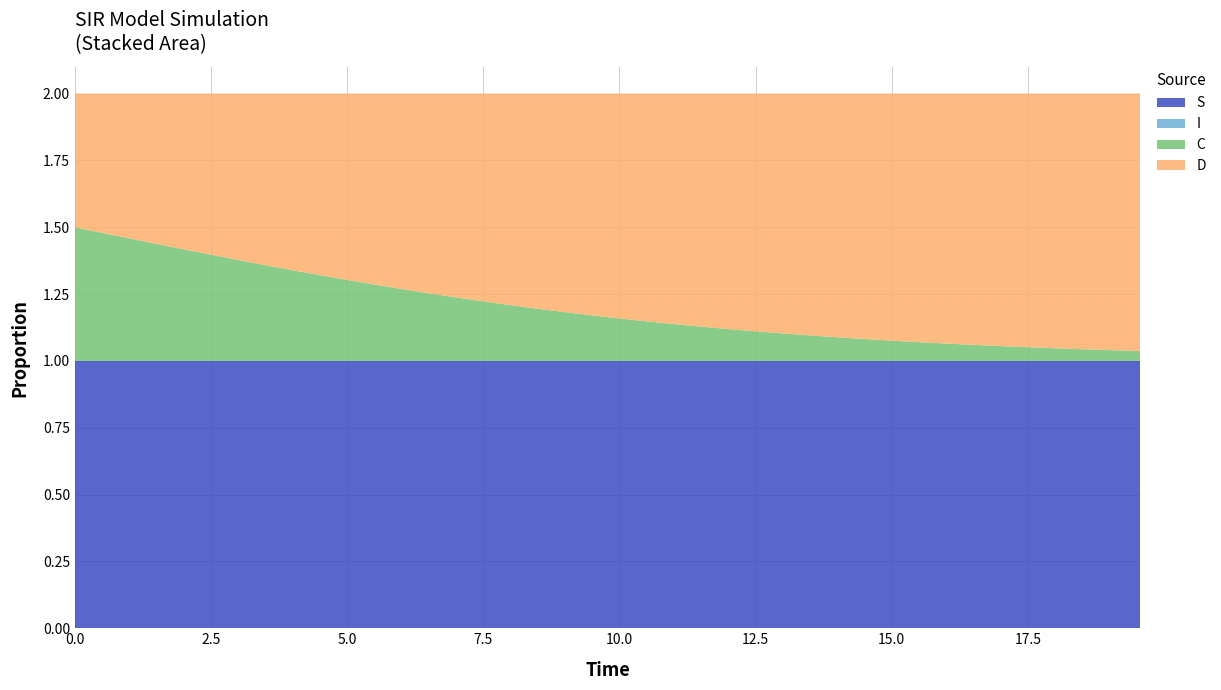

Reading left to right, list all the values displayed in this chart.

S: 1.0	1.0	1.0	1.0	1.0	1.0	1.0	1.0	1.0	1.0	1.0	1.0	1.0	1.0	1.0	1.0	1.0	1.0	1.0	1.0	1.0	1.0	1.0	1.0	1.0	1.0	1.0	1.0	1.0	1.0	1.0	1.0	1.0	1.0	1.0	1.0	1.0	1.0	1.0	1.0
I: 0.0	0.0	0.0	0.0	0.0	0.0	0.0	0.0	0.0	0.0	0.0	0.0	0.0	0.0	0.0	0.0	0.0	0.0	0.0	0.0	0.0	0.0	0.0	0.0	0.0	0.0	0.0	0.0	0.0	0.0	0.0	0.0	0.0	0.0	0.0	0.0	0.0	0.0	0.0	0.0
C: 0.5	0.5	0.5	0.4	0.4	0.4	0.4	0.4	0.3	0.3	0.3	0.3	0.3	0.3	0.2	0.2	0.2	0.2	0.2	0.2	0.2	0.1	0.1	0.1	0.1	0.1	0.1	0.1	0.1	0.1	0.1	0.1	0.1	0.1	0.1	0.1	0.0	0.0	0.0	0.0
D: 0.5	0.5	0.5	0.6	0.6	0.6	0.6	0.6	0.7	0.7	0.7	0.7	0.7	0.7	0.8	0.8	0.8	0.8	0.8	0.8	0.8	0.9	0.9	0.9	0.9	0.9	0.9	0.9	0.9	0.9	0.9	0.9	0.9	0.9	0.9	0.9	1.0	1.0	1.0	1.0